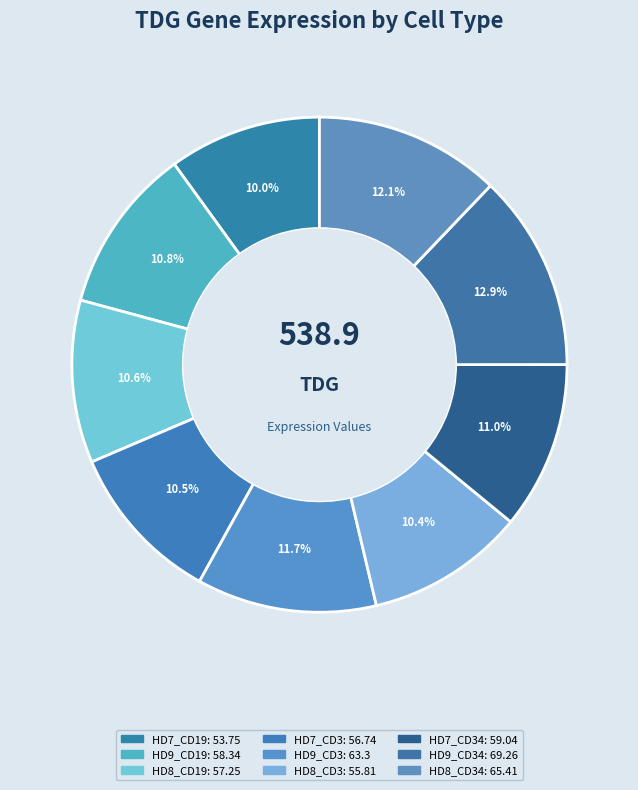

To the nearest percent, what is the average slice percentage?

11%